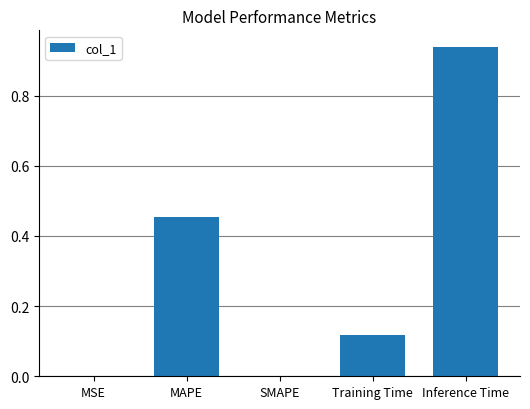

What is the average value?

0.3